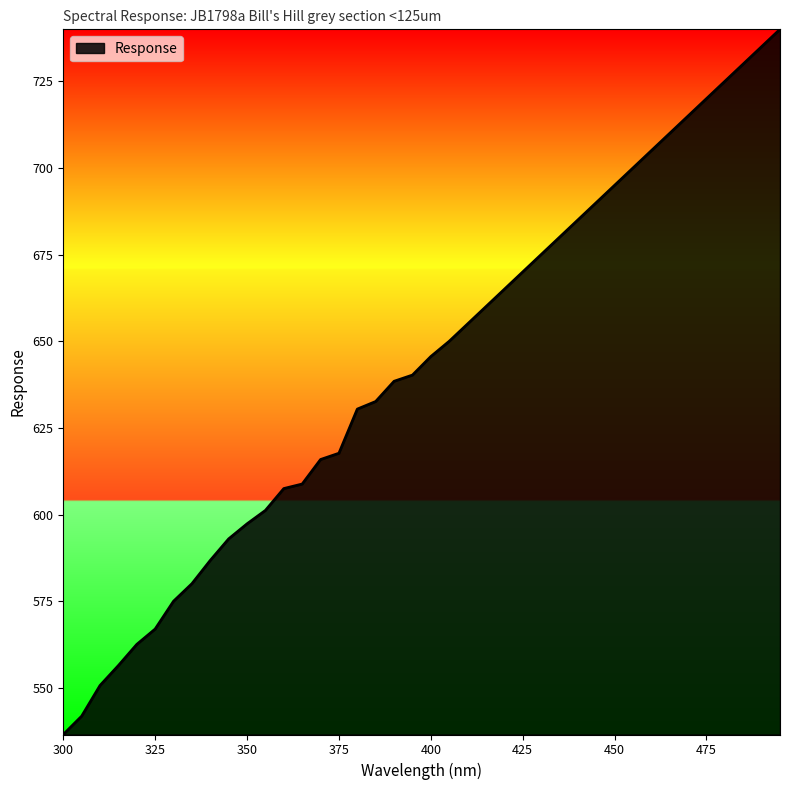

What is the smallest value displayed?

536.6